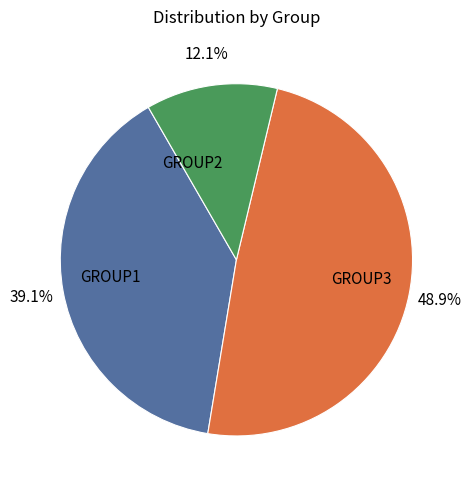

To the nearest percent, what is the combined percentage of GROUP2 and GROUP3?

61%